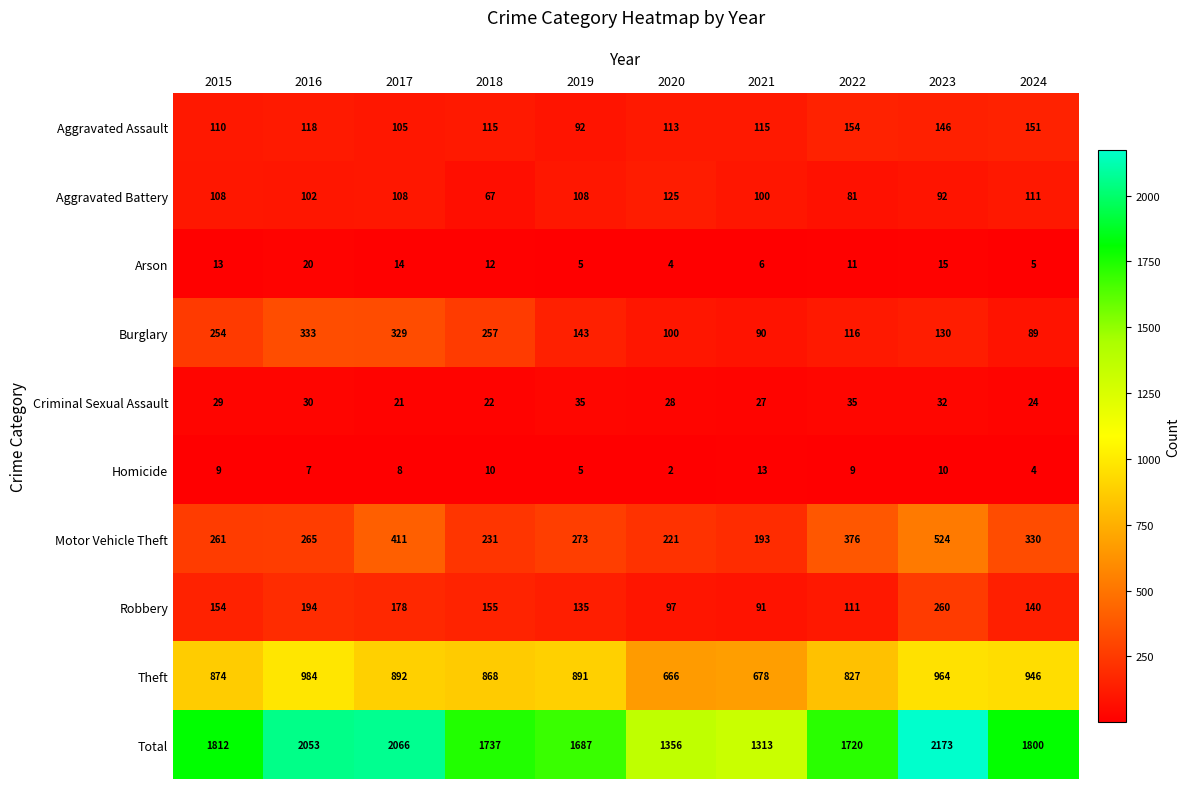

What is the spread (max minus min) of values at 2017?

2058